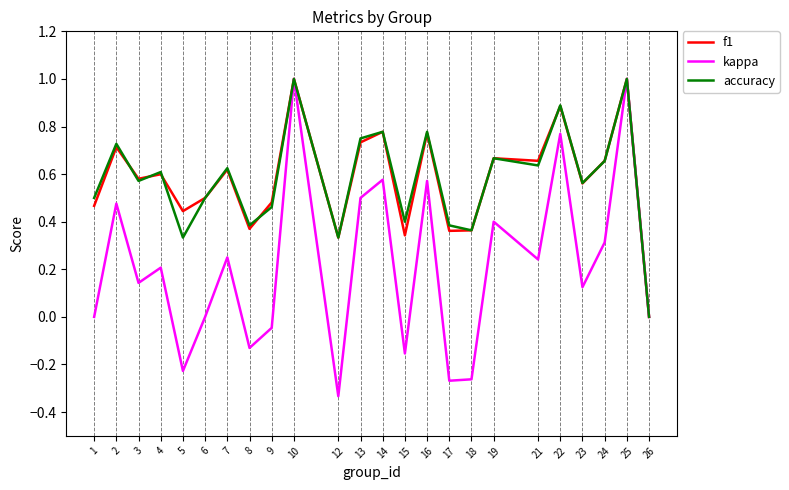

Is this an area chart (filled region under the line)?

No